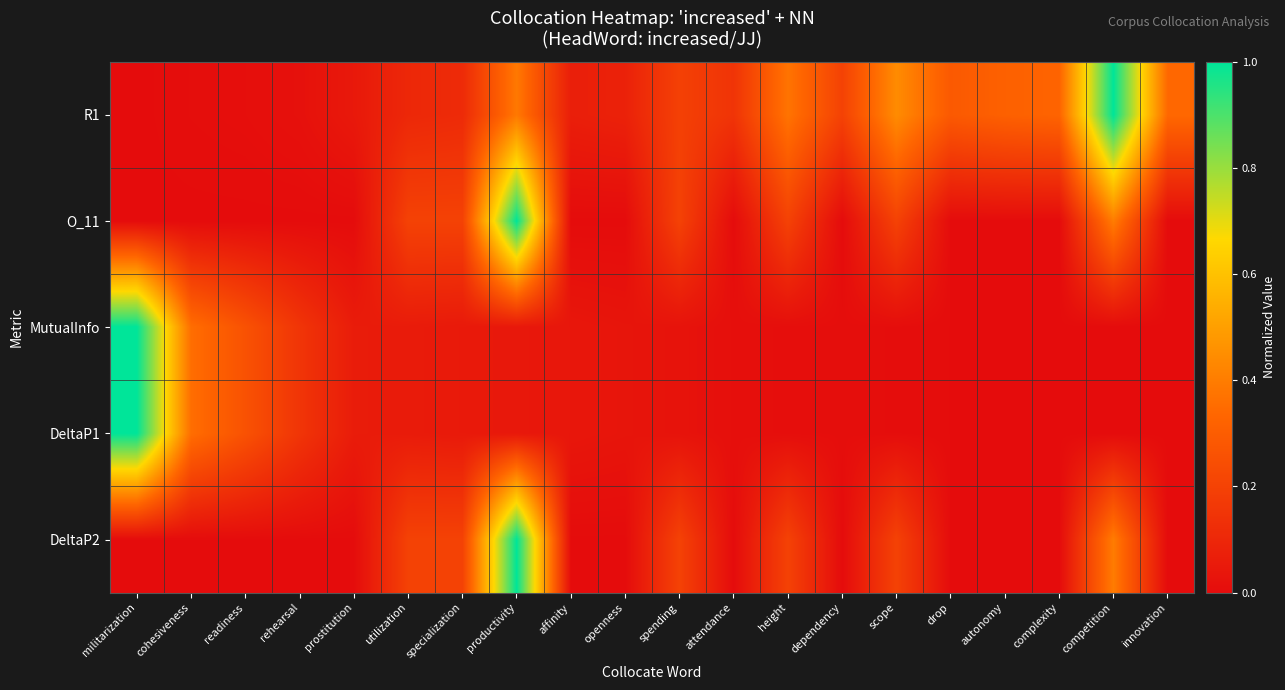

Which series has the largest range (max minus min)?

R1